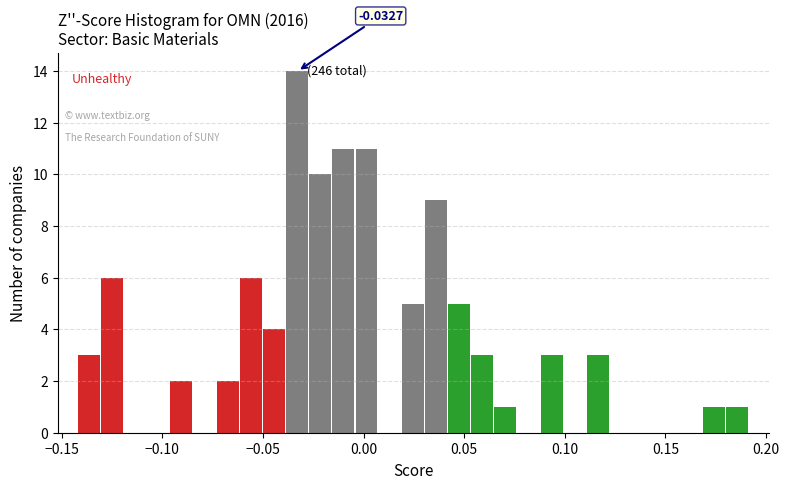

Read against the x-axis, roughly where is the centre of the tallest bar?

-0.035